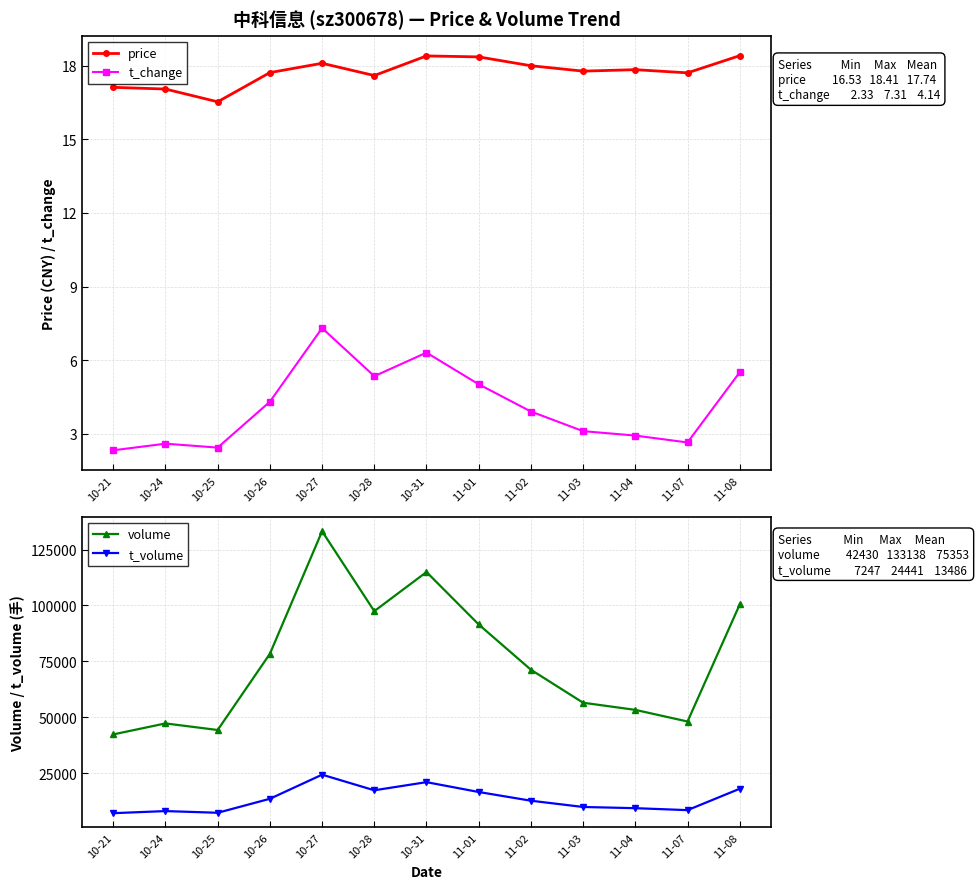

What is the value of the volume point at the 4th from the left?

78430